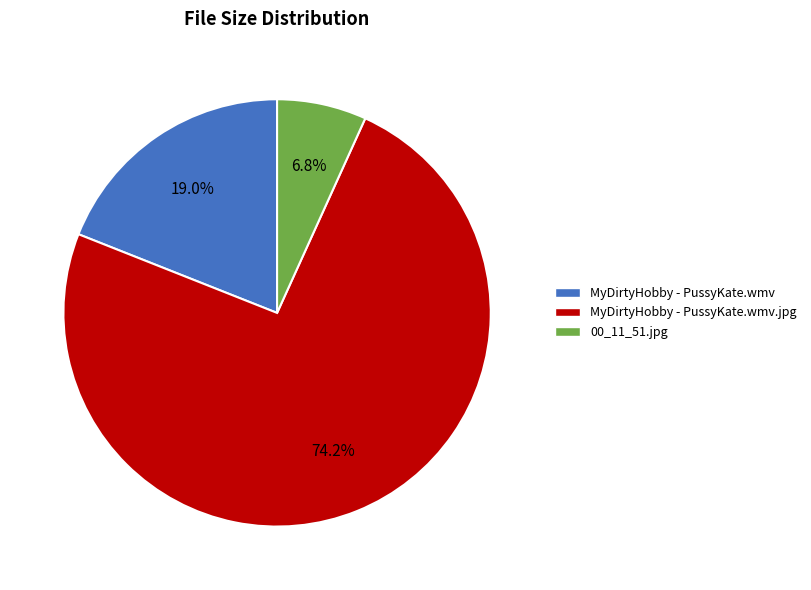

How much of the chart is everything except MyDirtyHobby - PussyKate.wmv.jpg?

25.8%